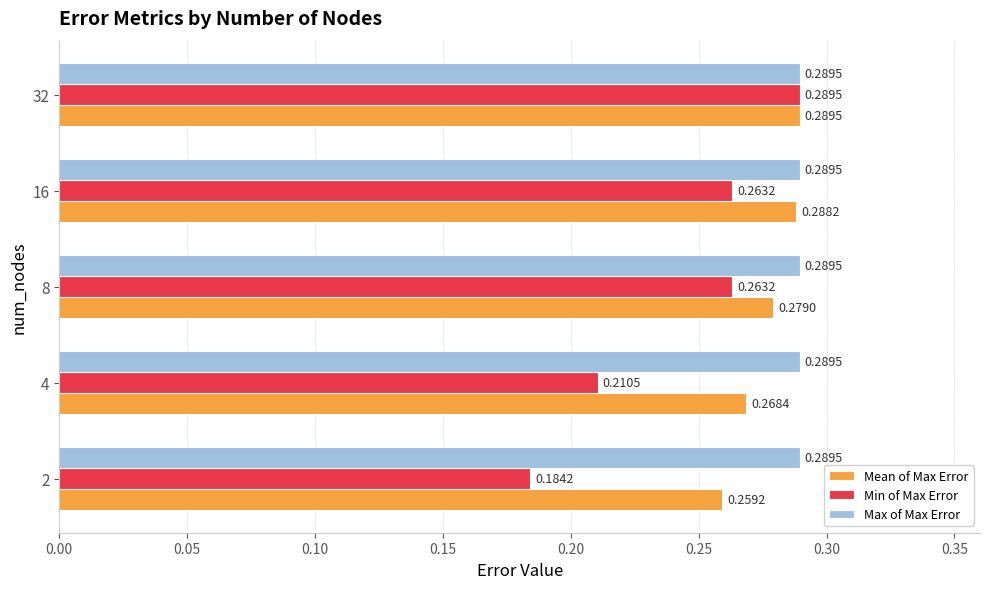

What is the sum of the Min of Max Error values at 8 and 16?

0.5